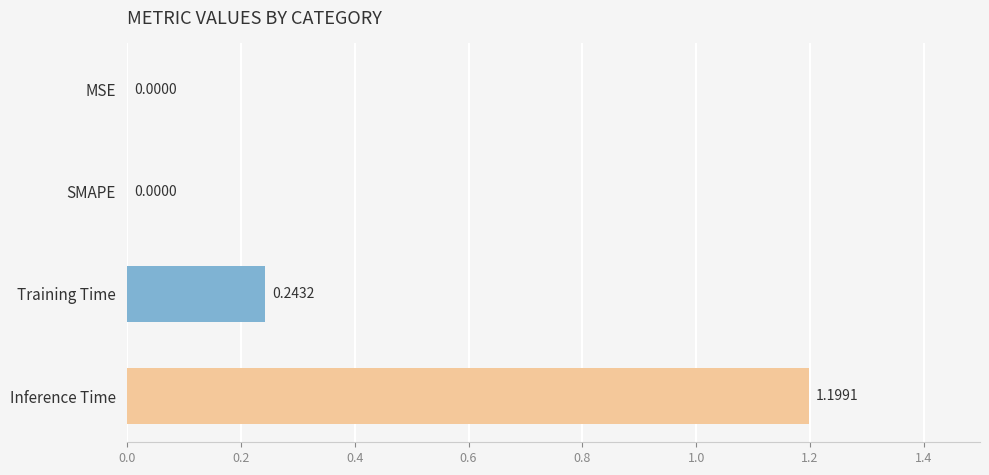

What is the sum of all values?

1.4